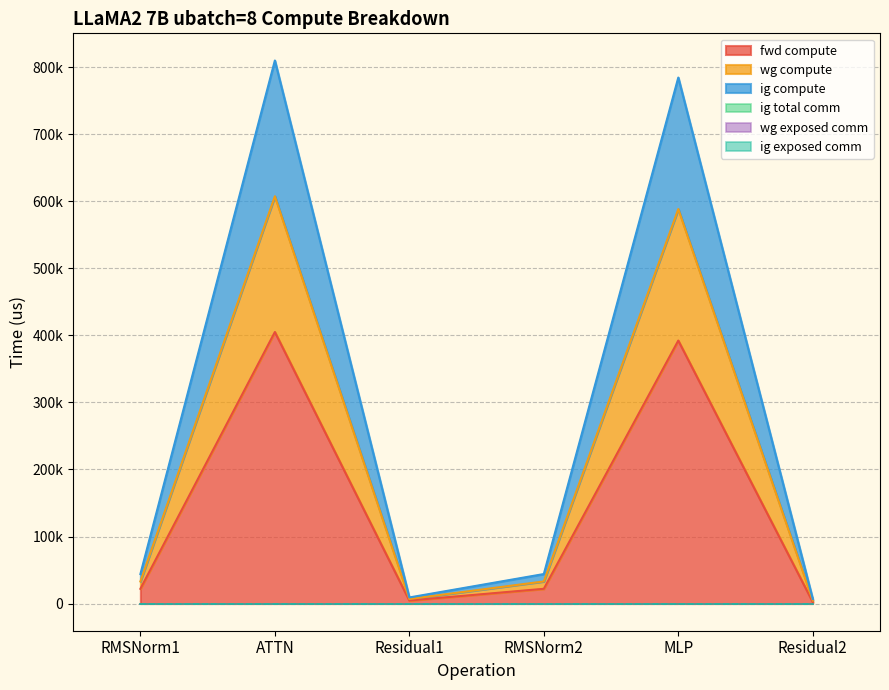

Where does the ig compute series first go above 33035?

RMSNorm1